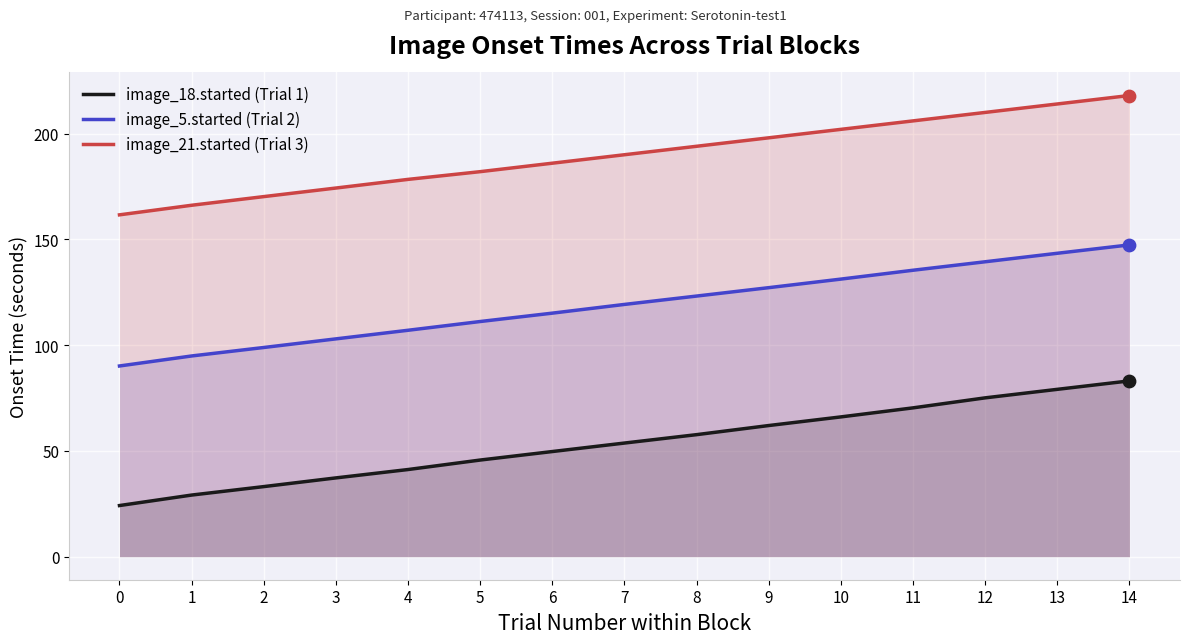

Is the value of image_5.started (Trial 2) at 12 greater than the value of image_21.started (Trial 3) at 5?

No